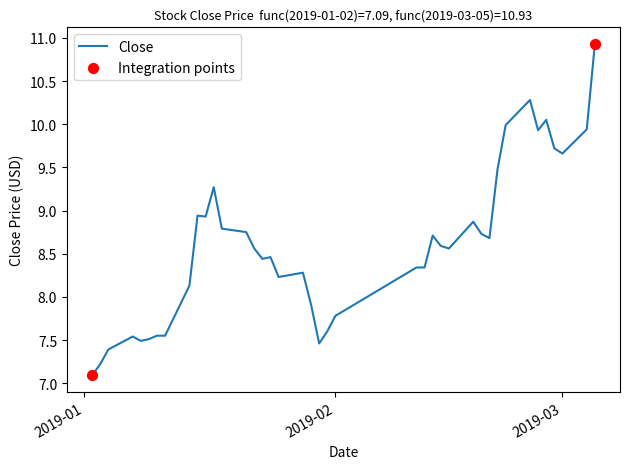

What is the difference between the maximum and minimum values?

3.8